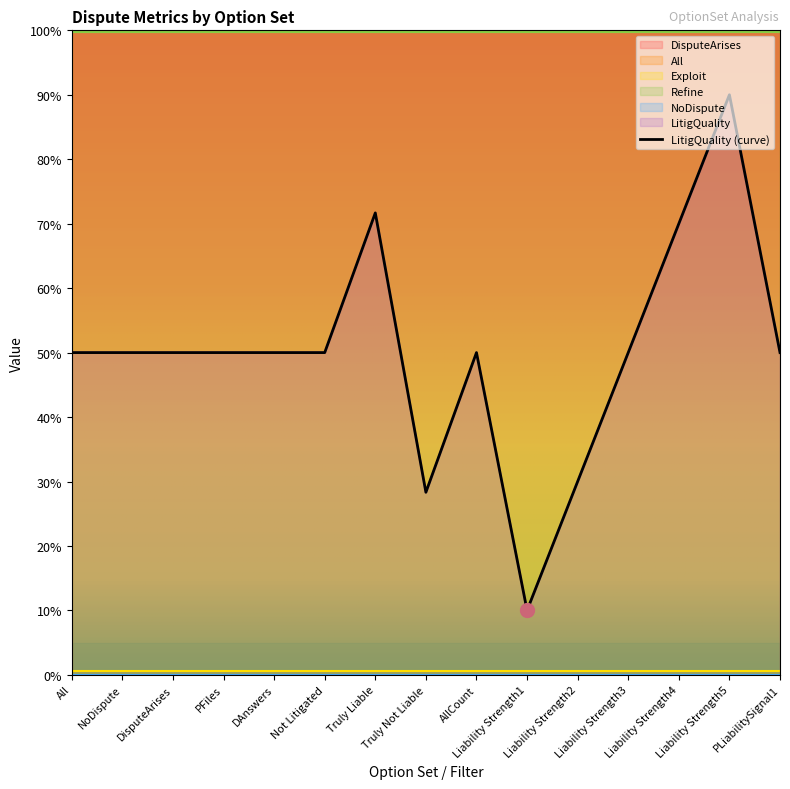

What is the maximum value for DisputeArises?

1.0